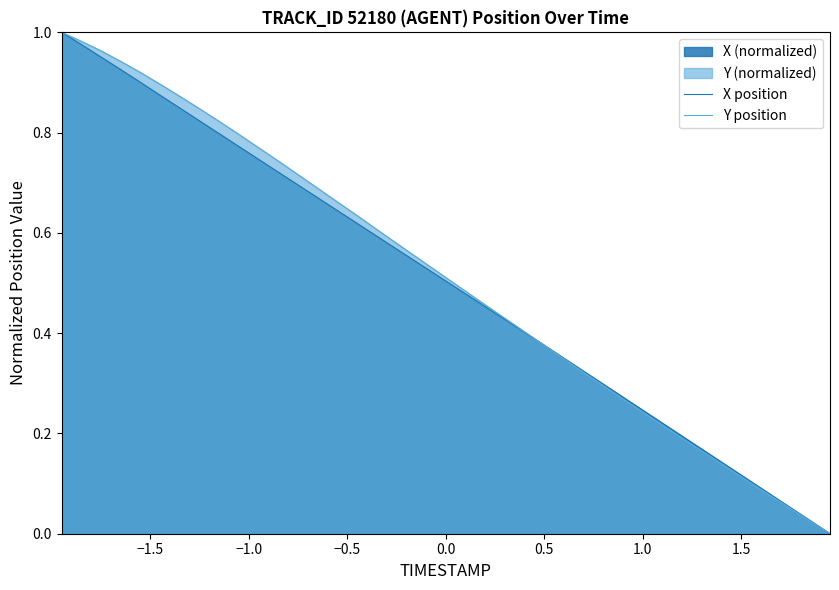

True or false: X position has more than 2 points higher than both neighbors.

False